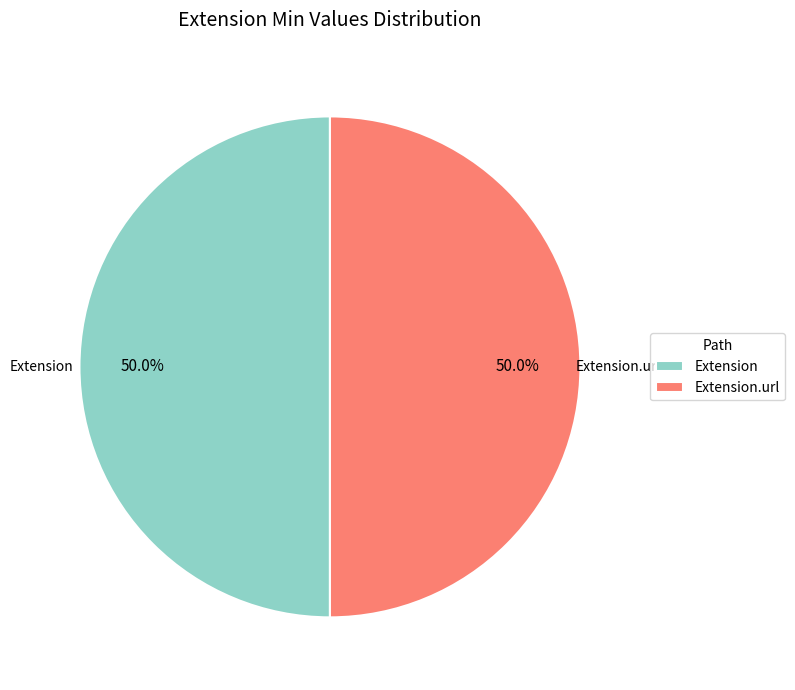

True or false: Extension accounts for 50% of the total.

True